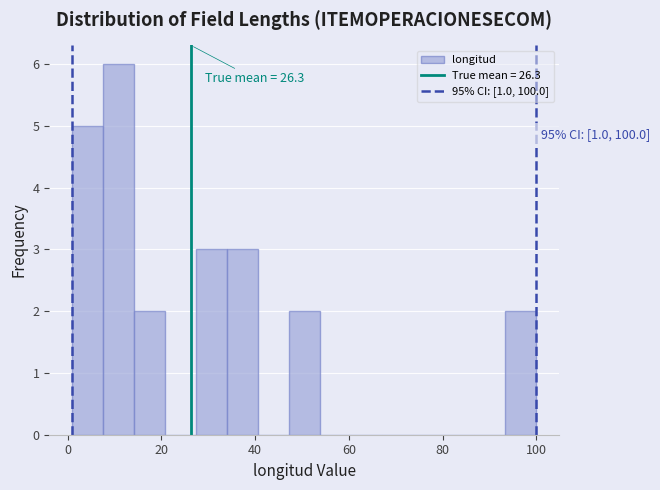

Around what value on the x-axis is the tallest bar? Give the approximate position of its centre, as read against the axis.

10